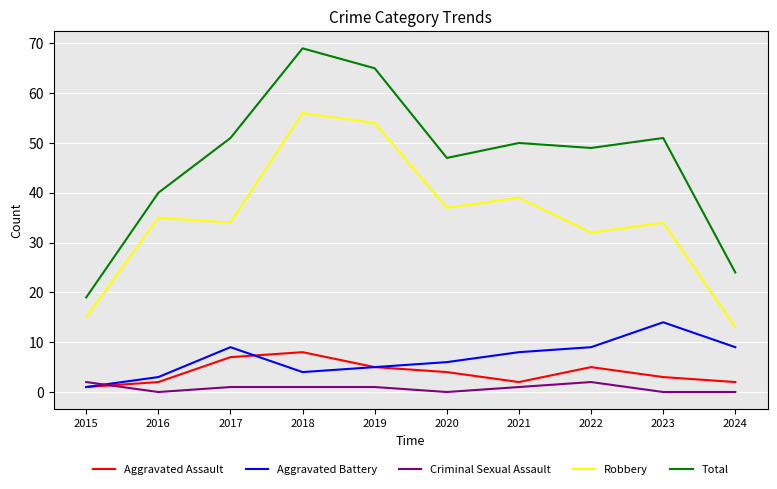

Reading right to left, what are all the values shown in this chart?

Aggravated Assault: 2	3	5	2	4	5	8	7	2	1
Aggravated Battery: 9	14	9	8	6	5	4	9	3	1
Criminal Sexual Assault: 0	0	2	1	0	1	1	1	0	2
Robbery: 13	34	32	39	37	54	56	34	35	15
Total: 24	51	49	50	47	65	69	51	40	19